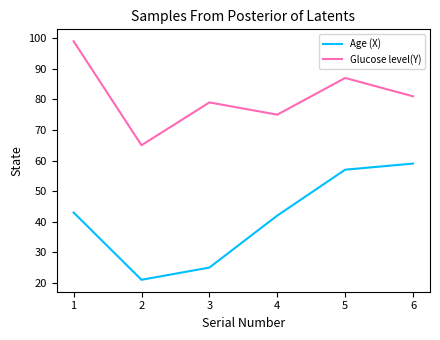

True or false: Glucose level(Y) has more than 2 interior local peaks.

False